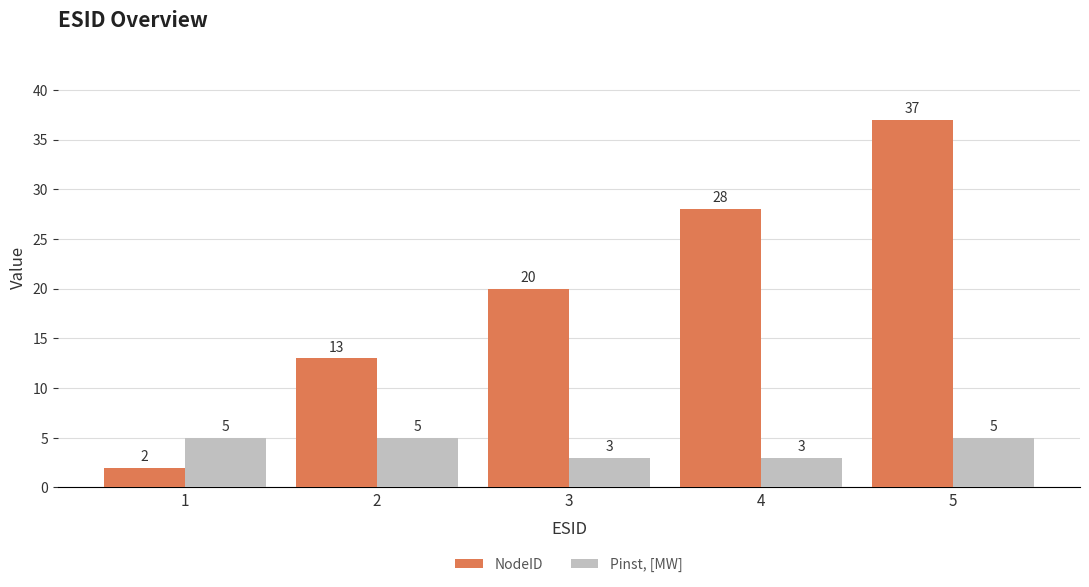

Rank the series at 1 from highest to lowest value.

Pinst, [MW], NodeID